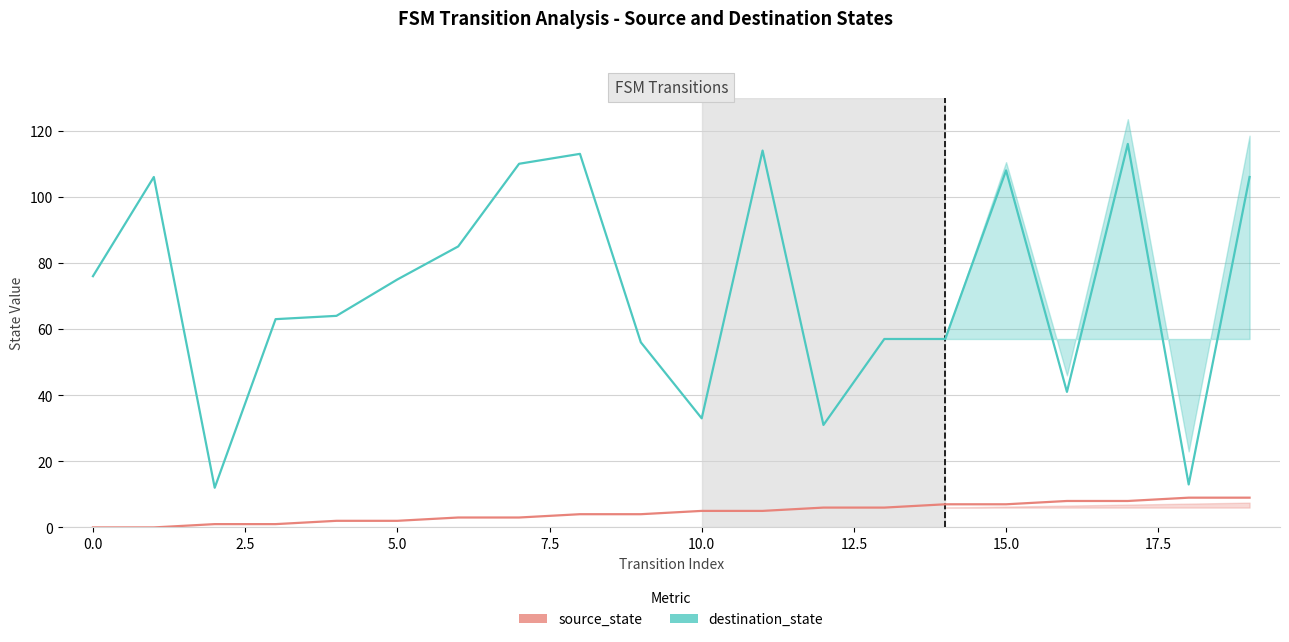

The value of destination_state at 12 is 31. True or false?

True